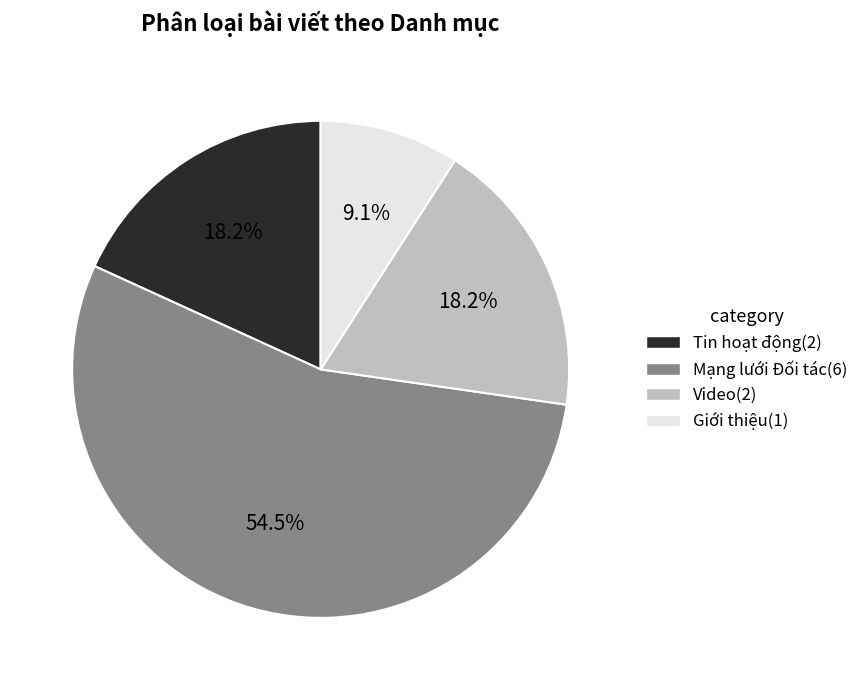

Do Video and Mạng lưới Đối tác together represent more than half of the pie?

Yes